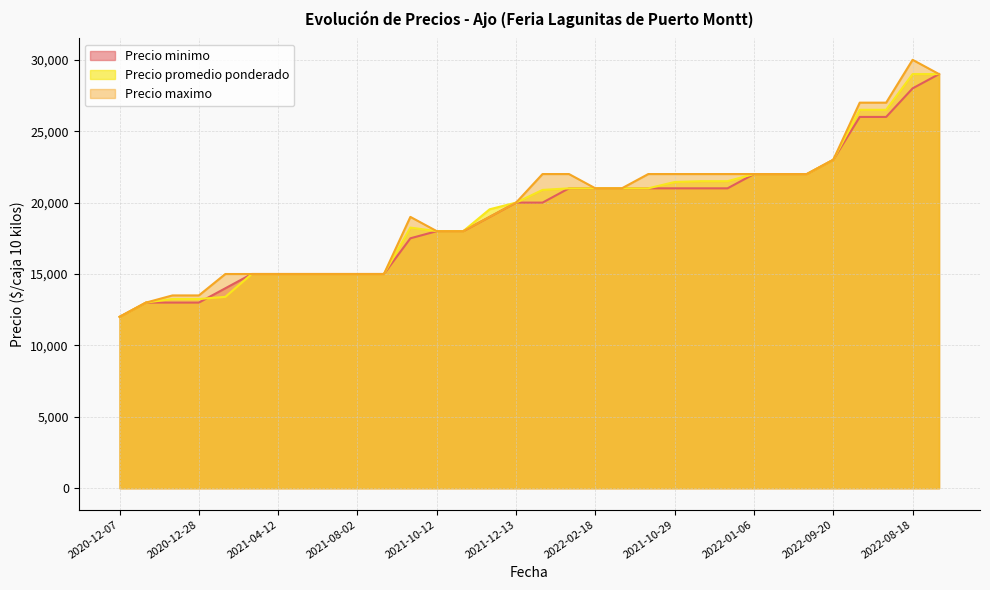

Which category has the lowest value across all series?

2020-12-07